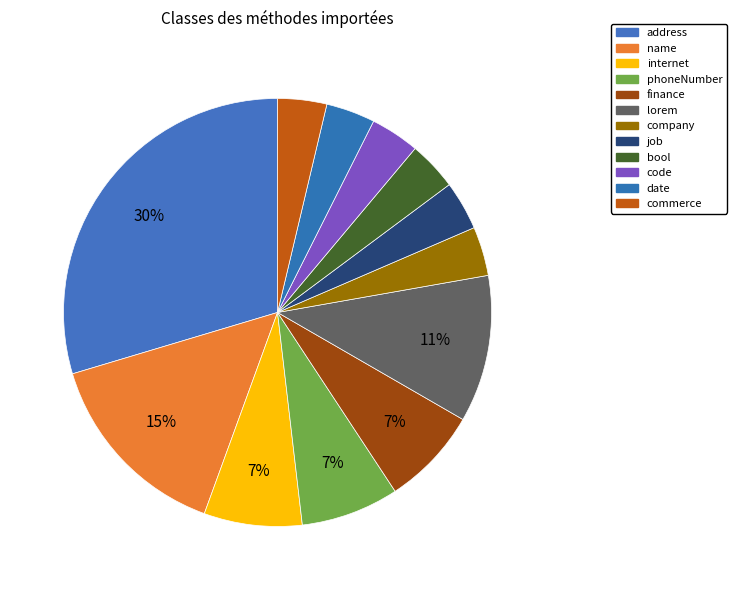

Count the number of slices in the pie.

12